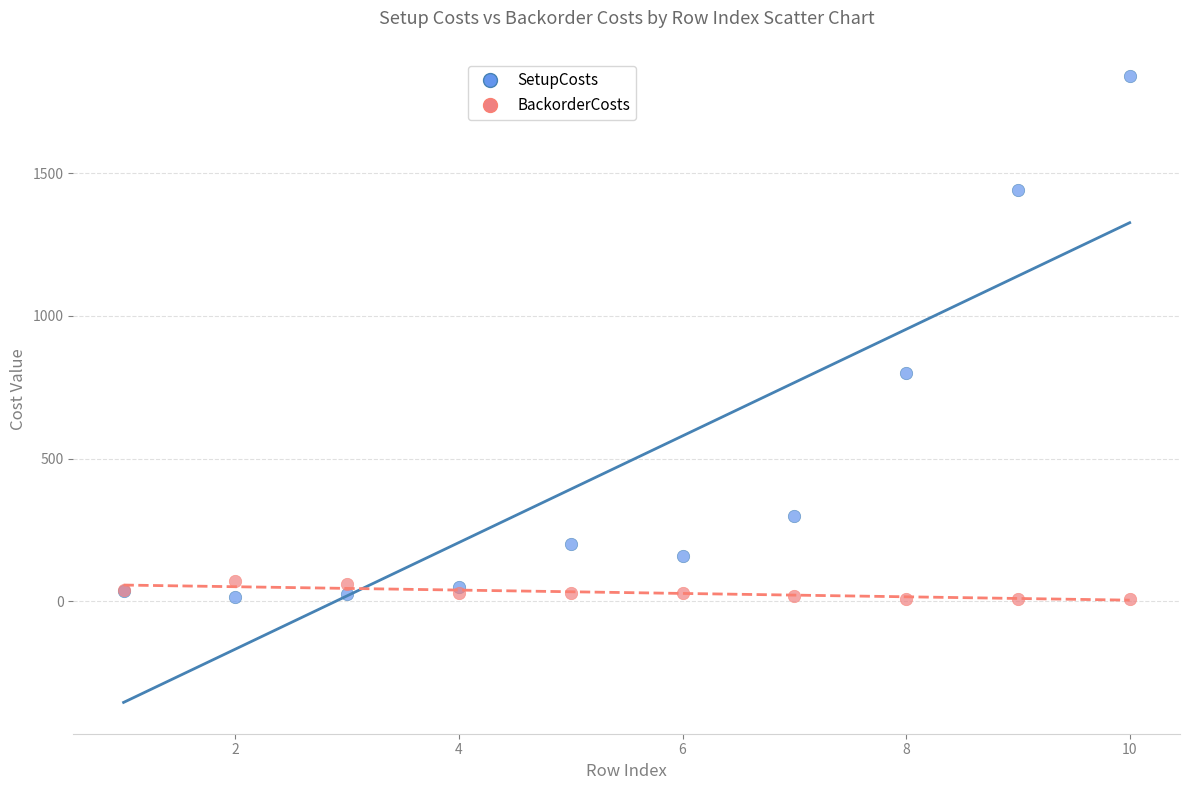

Which series has the widest spread of Y values?

SetupCosts